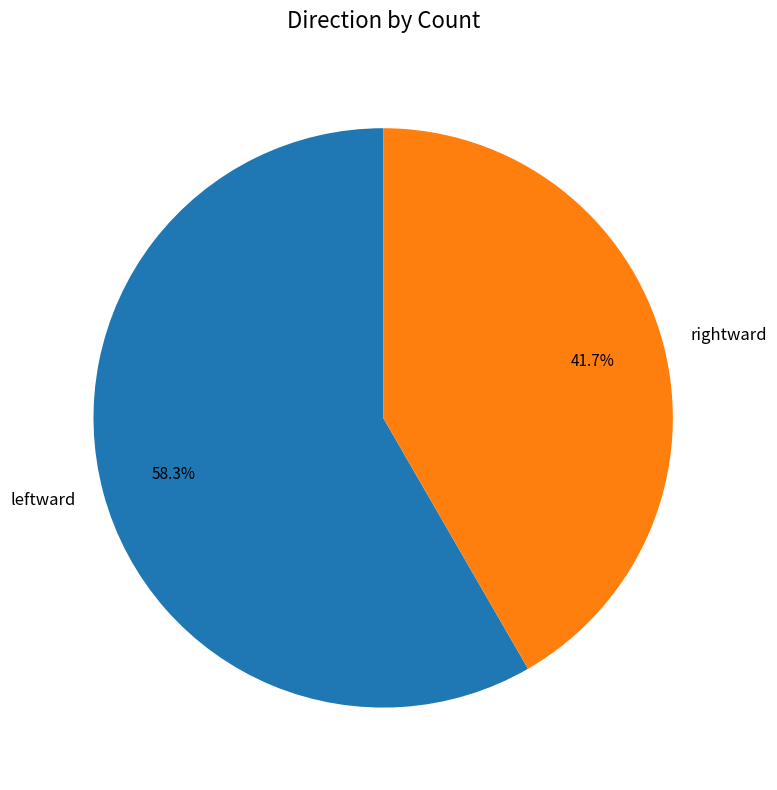

How many segments does this pie chart have?

2